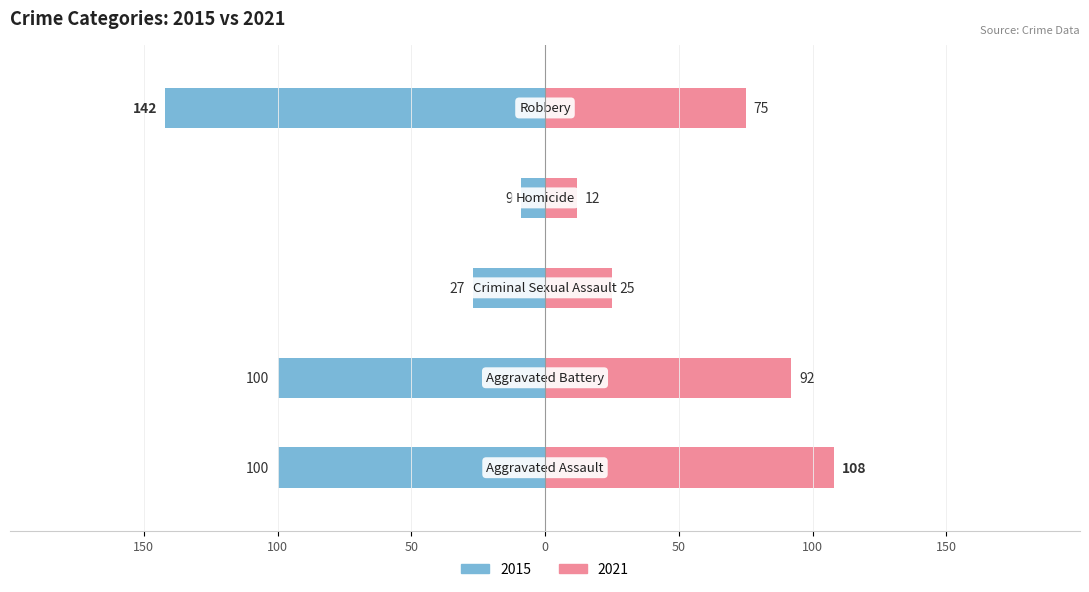

Does the chart contain any negative values?

No